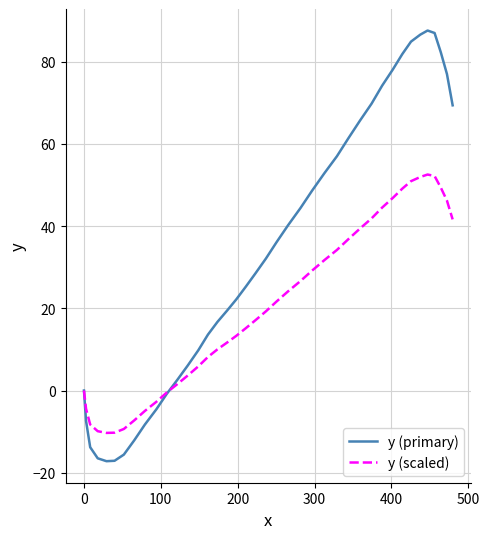

Rank the series by their maximum value, from lowest to highest.

y (scaled), y (primary)